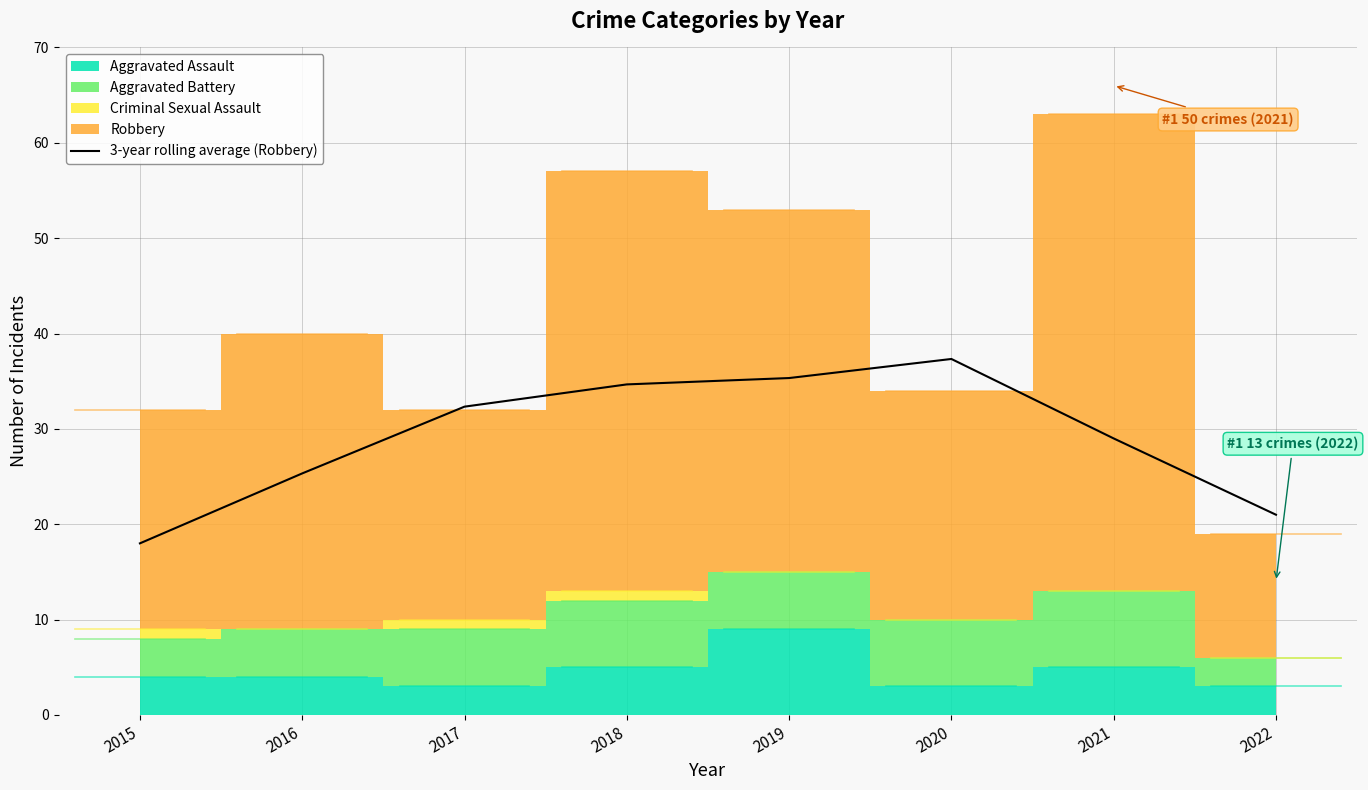

Is it true that the value at 2015 is 8.1?

False